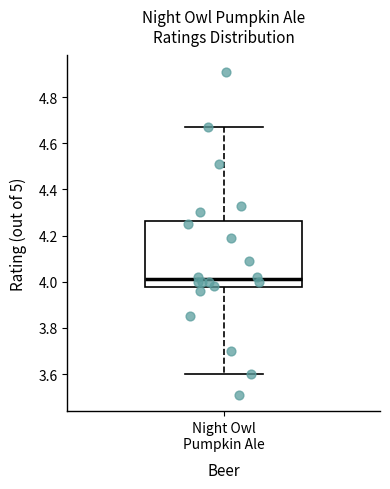

Read this box plot against the y-axis: the position of the median line, the range covered by the box, and the ends of both whiskers. The values are not printed on the chart, so give them approximately, as read against the axis.

median 4.02, box 3.98 to 4.26, whiskers 3.60 to 4.68